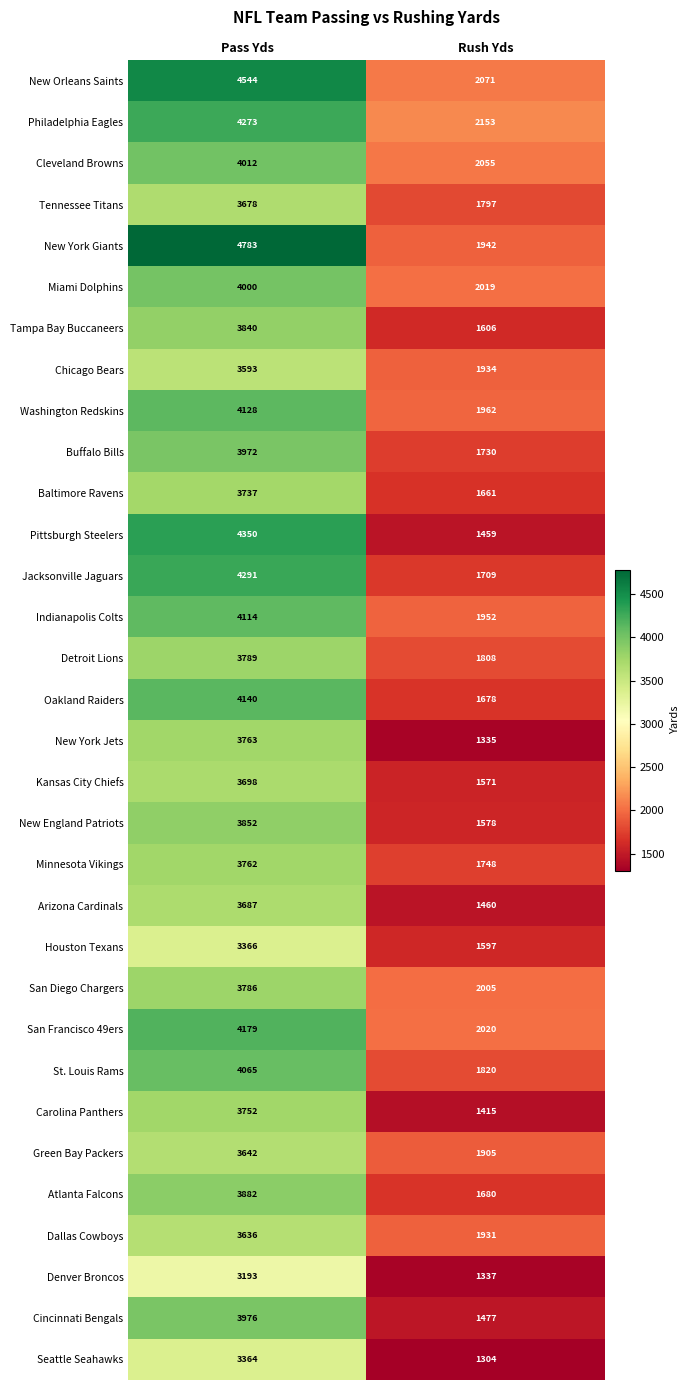

Read the Arizona Cardinals value at Rush Yds.

1460